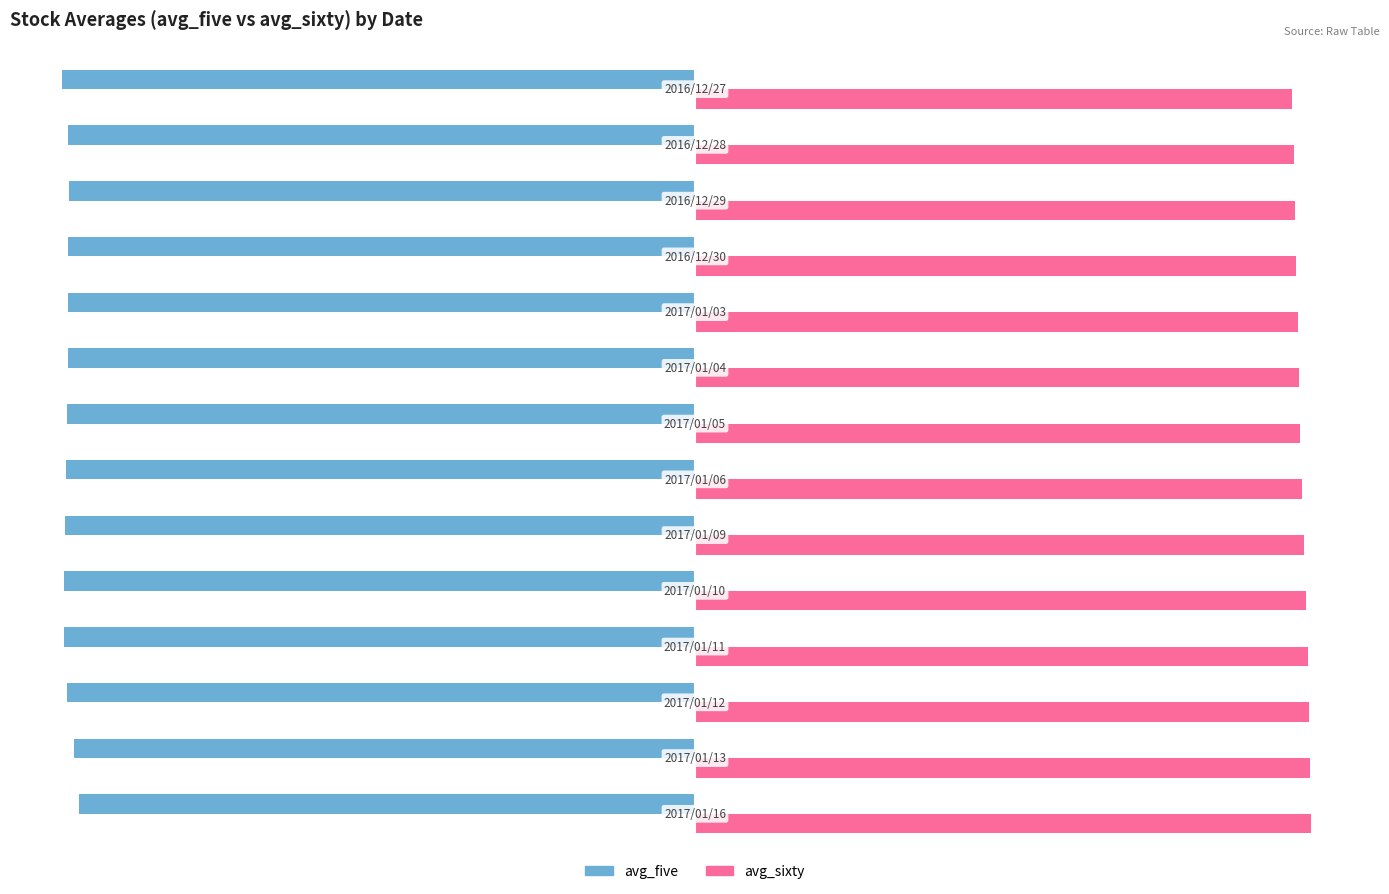

Which series has the largest total across all categories?

avg_sixty